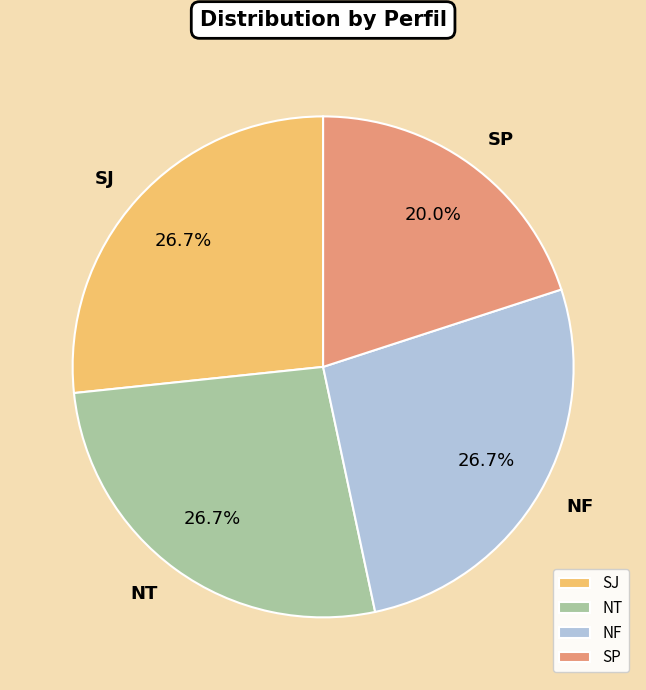

To the nearest percent, what percentage of the pie is NF?

27%